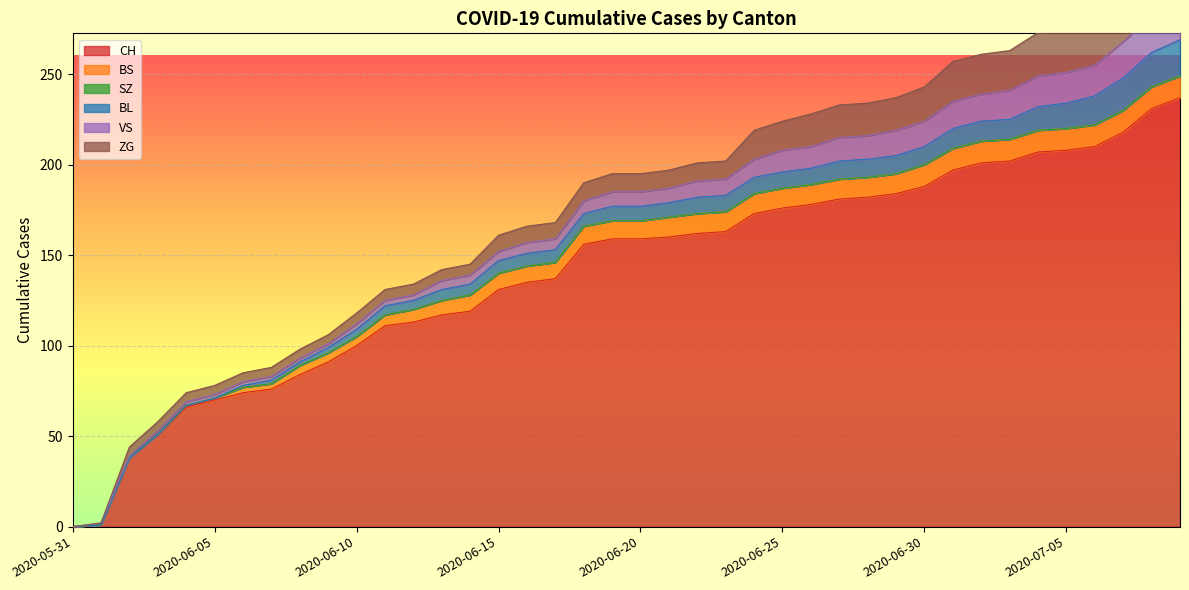

True or false: CH has a value of 178 at 2020-06-26.

True